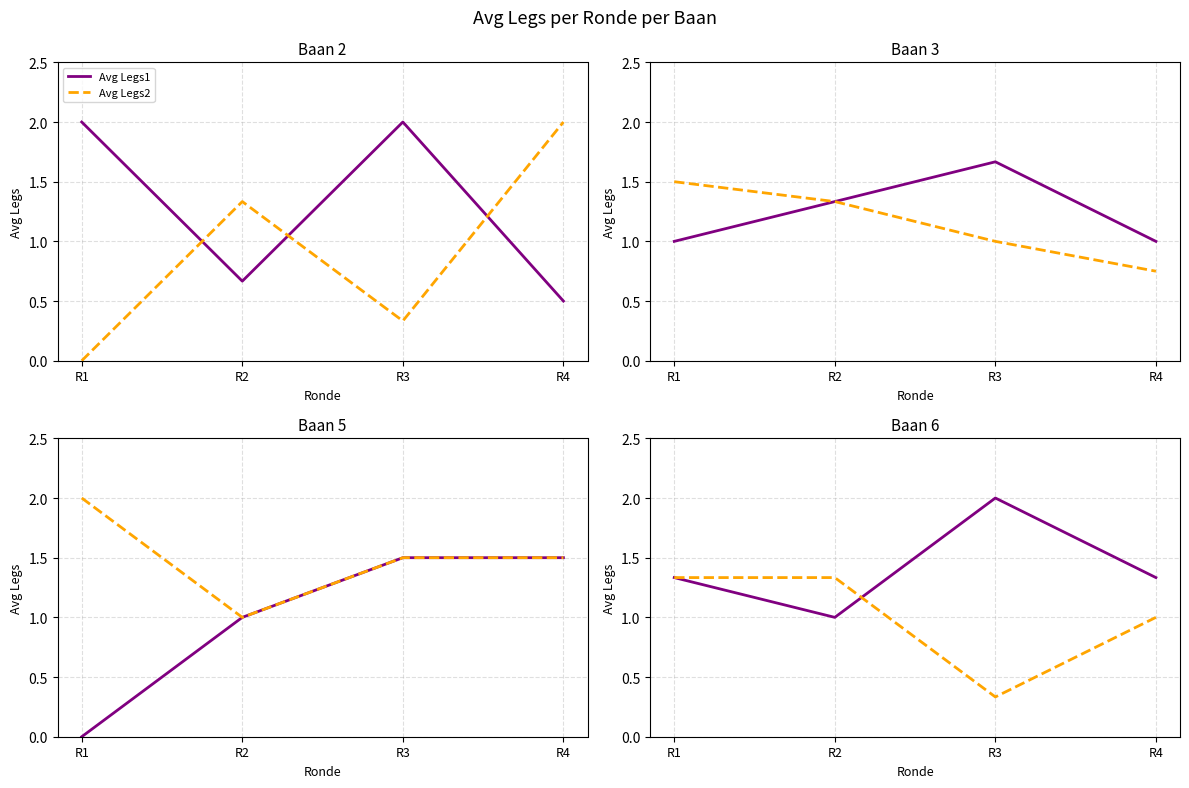

At which category does Avg Legs1 reach its first local valley?

R2